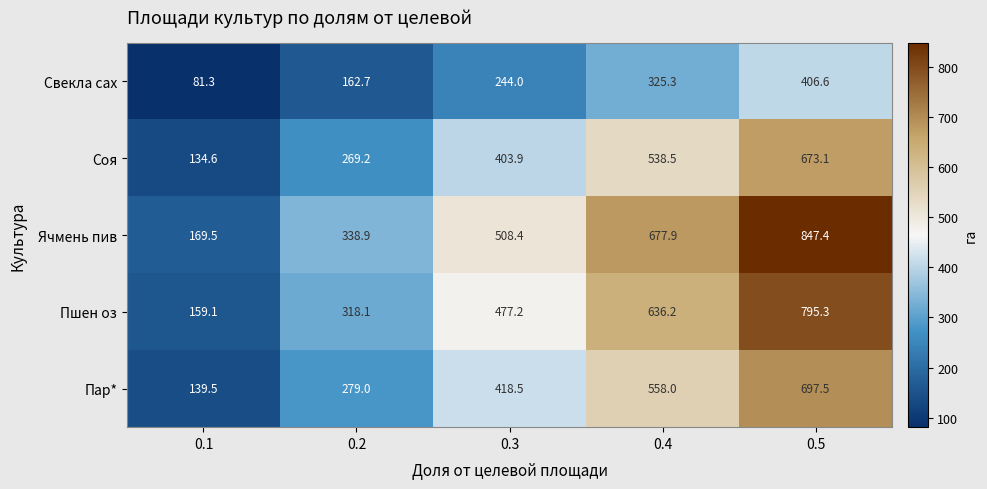

What is the average value of the Пшен оз series?

477.2